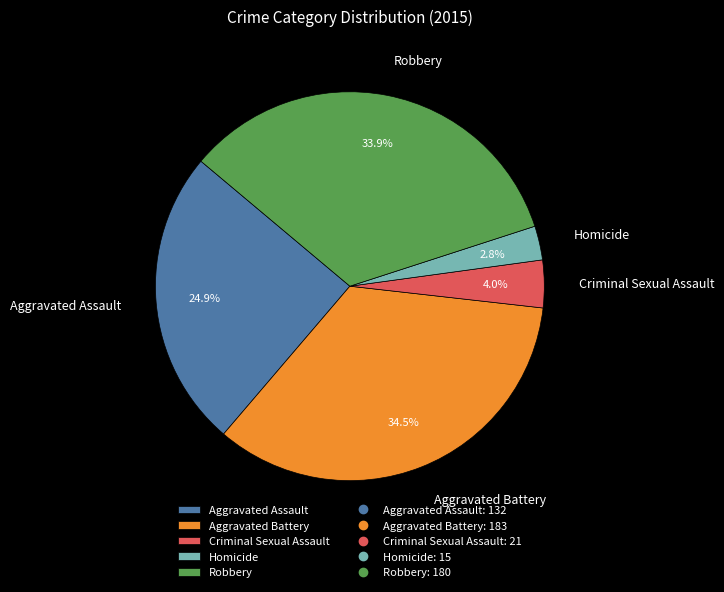

To the nearest percent, what is the combined percentage of Aggravated Battery and Aggravated Assault?

59%